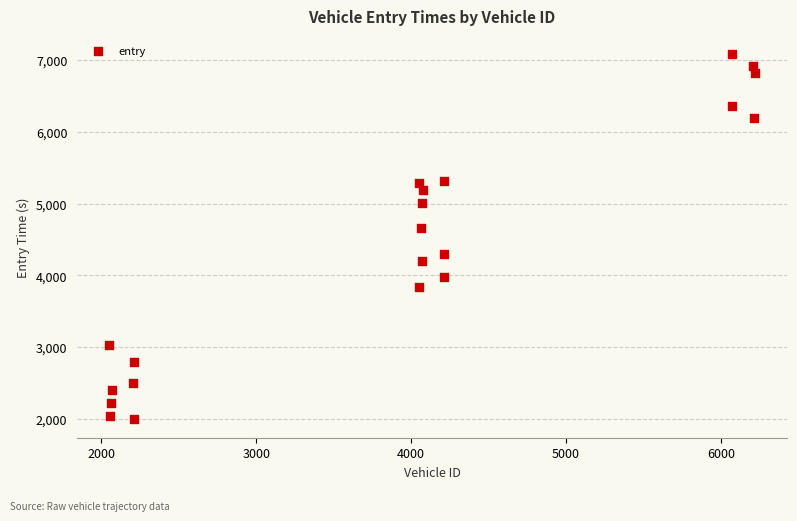

What Y value in the scatter plot is closest to 4535?

4652.0